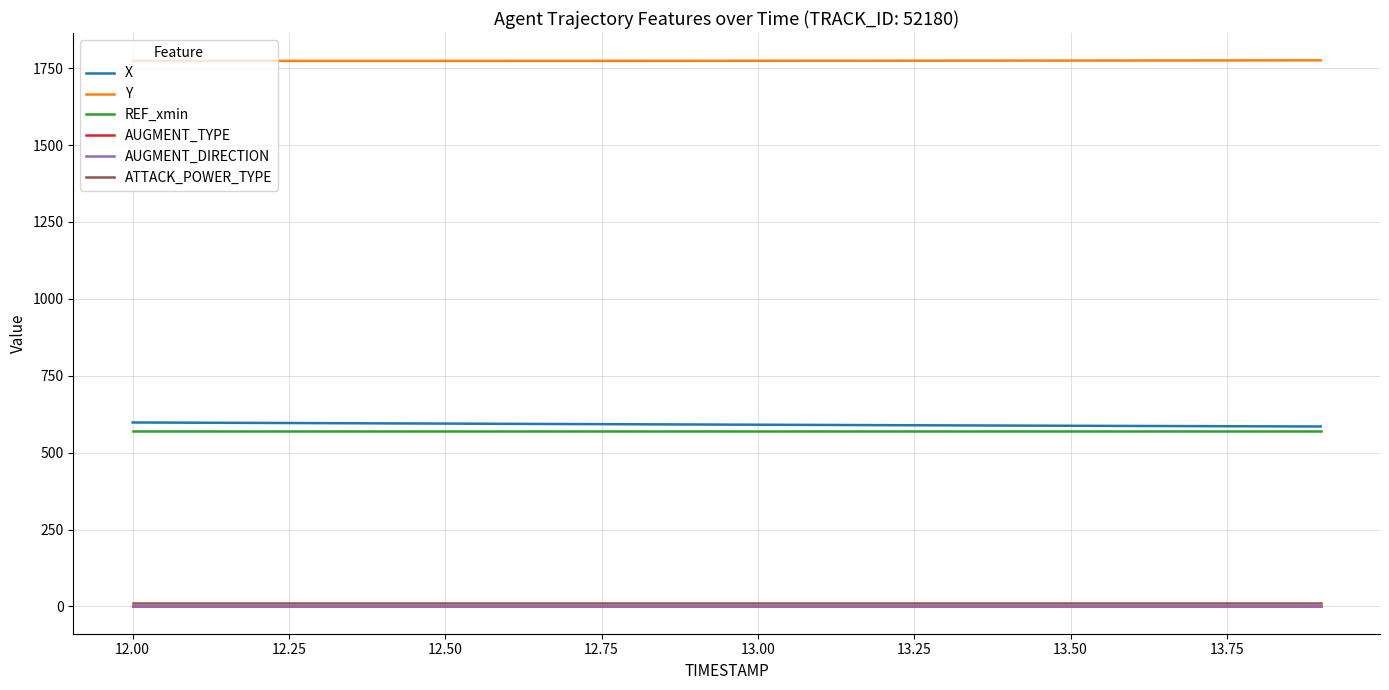

True or false: AUGMENT_TYPE and X intersect in this chart.

False